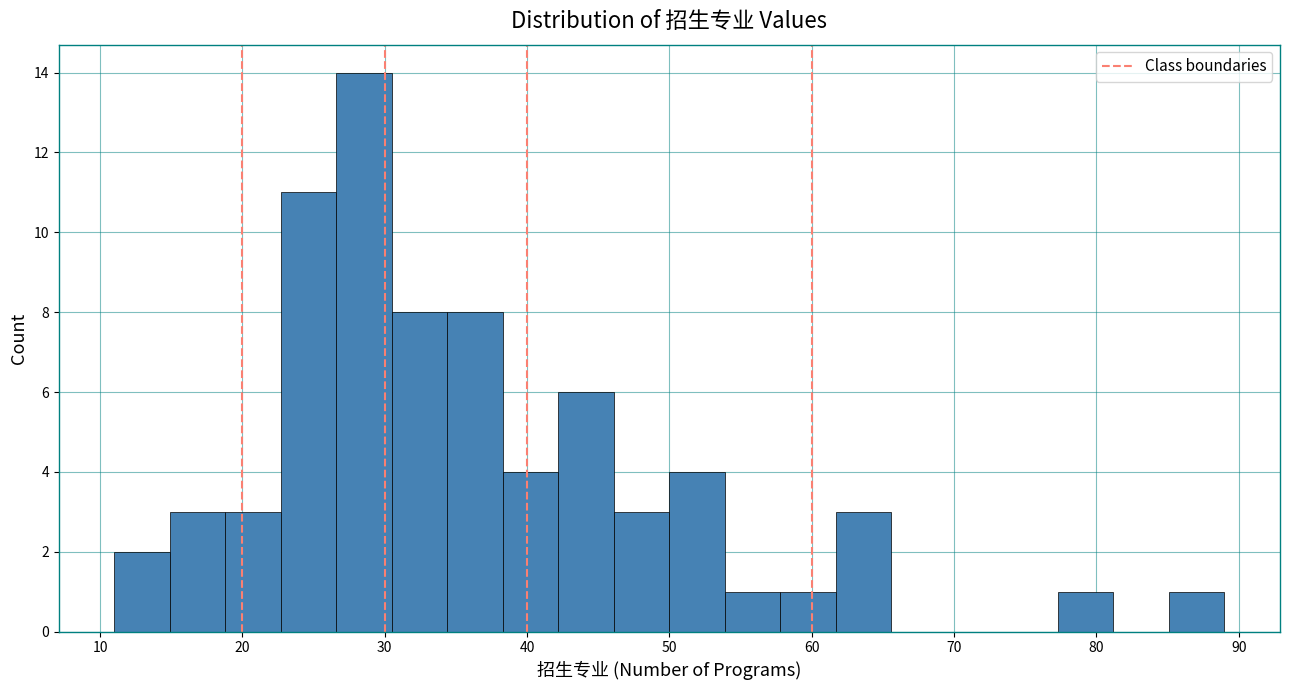

Around what value on the x-axis is the tallest bar? Give the approximate position of its centre, as read against the axis.

29